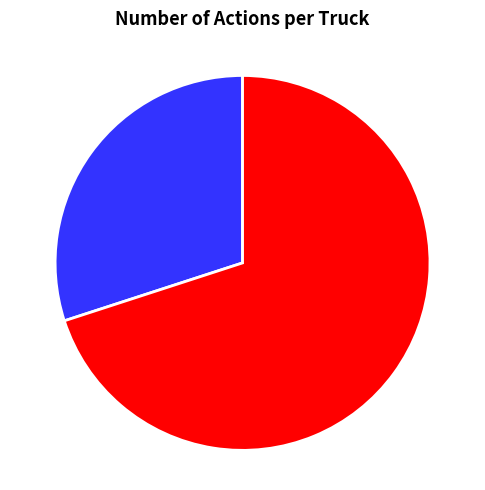

Is the sum of Truck 0 and Truck 1 greater than half?

Yes